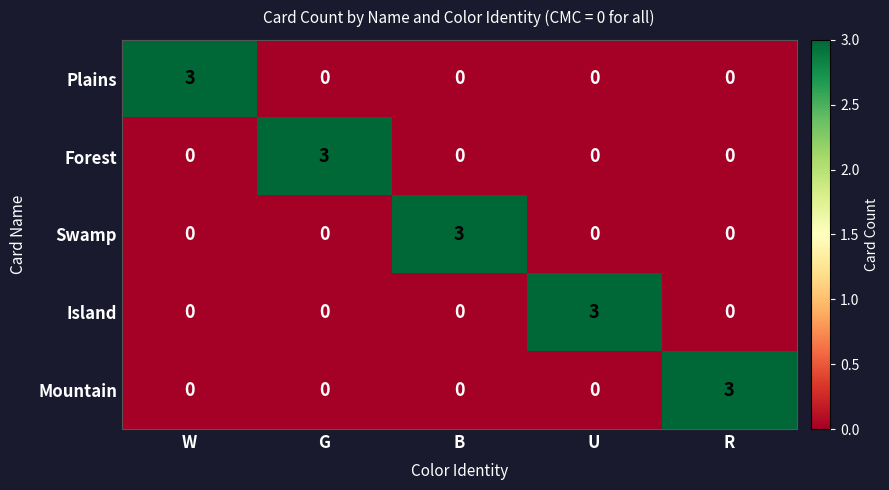

The value of Forest at B is 2. True or false?

False